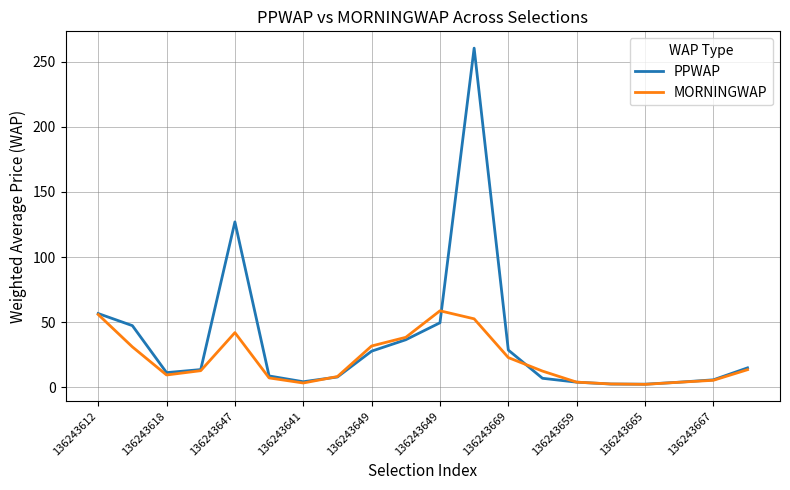

What are all the series names shown in the legend?

PPWAP, MORNINGWAP